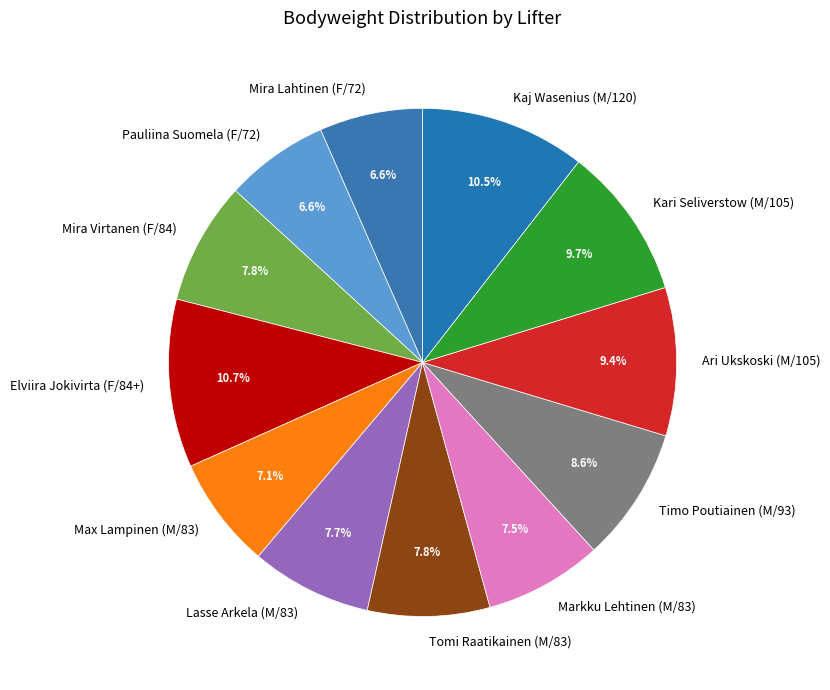

Is there any slice that represents more than half of the pie?

No